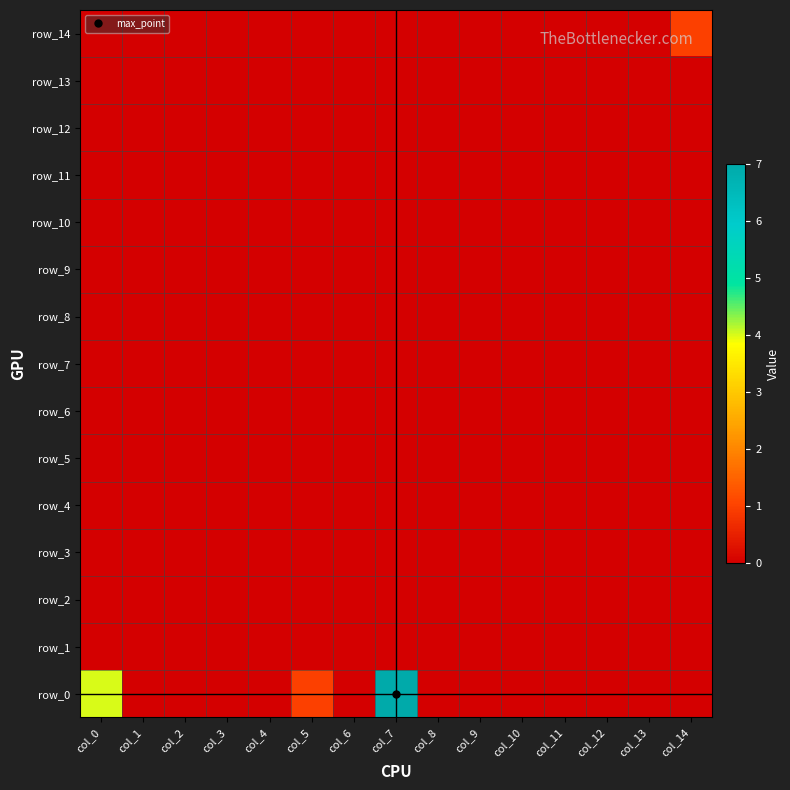

The value of row_2 at col_0 is 0. True or false?

True